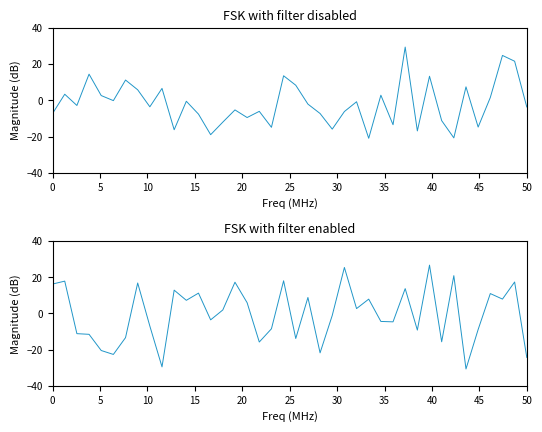

At which label is FSK with filter disabled closest to 4?

5